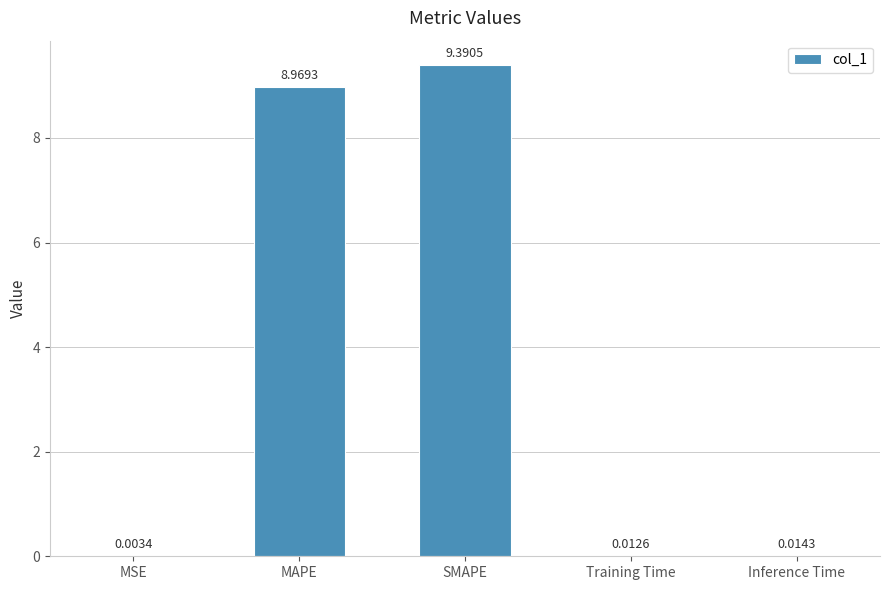

Which has a higher value, Inference Time or MSE?

Inference Time